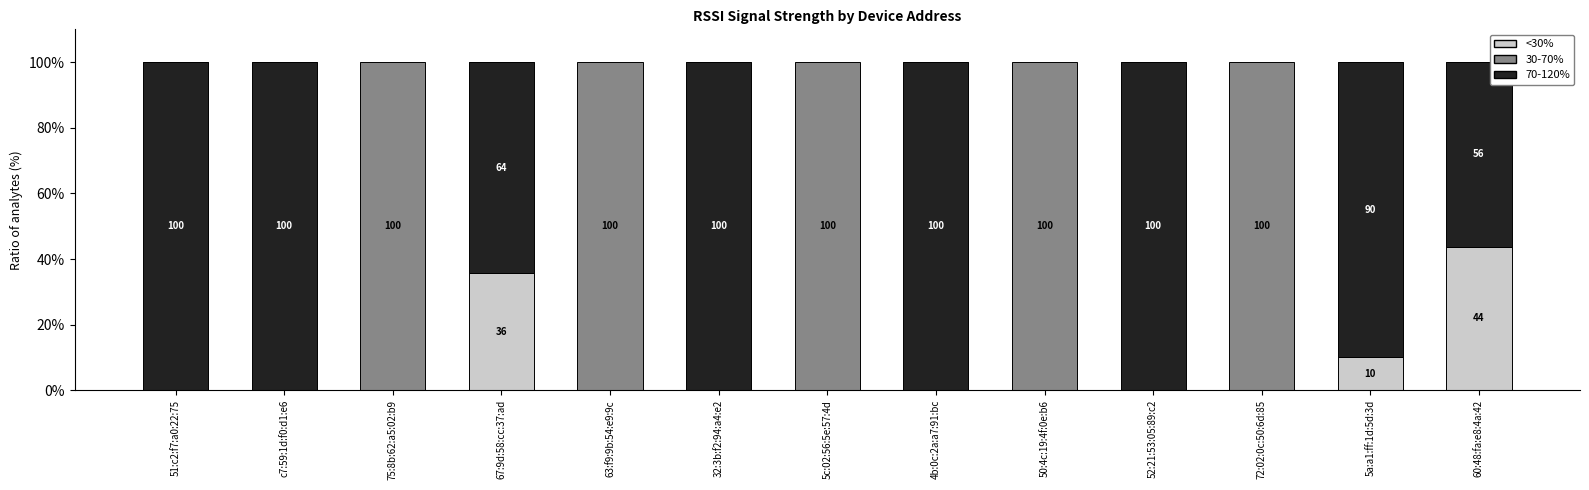

What is the total value across all series at 75:8b:62:a5:02:b9?

100.0